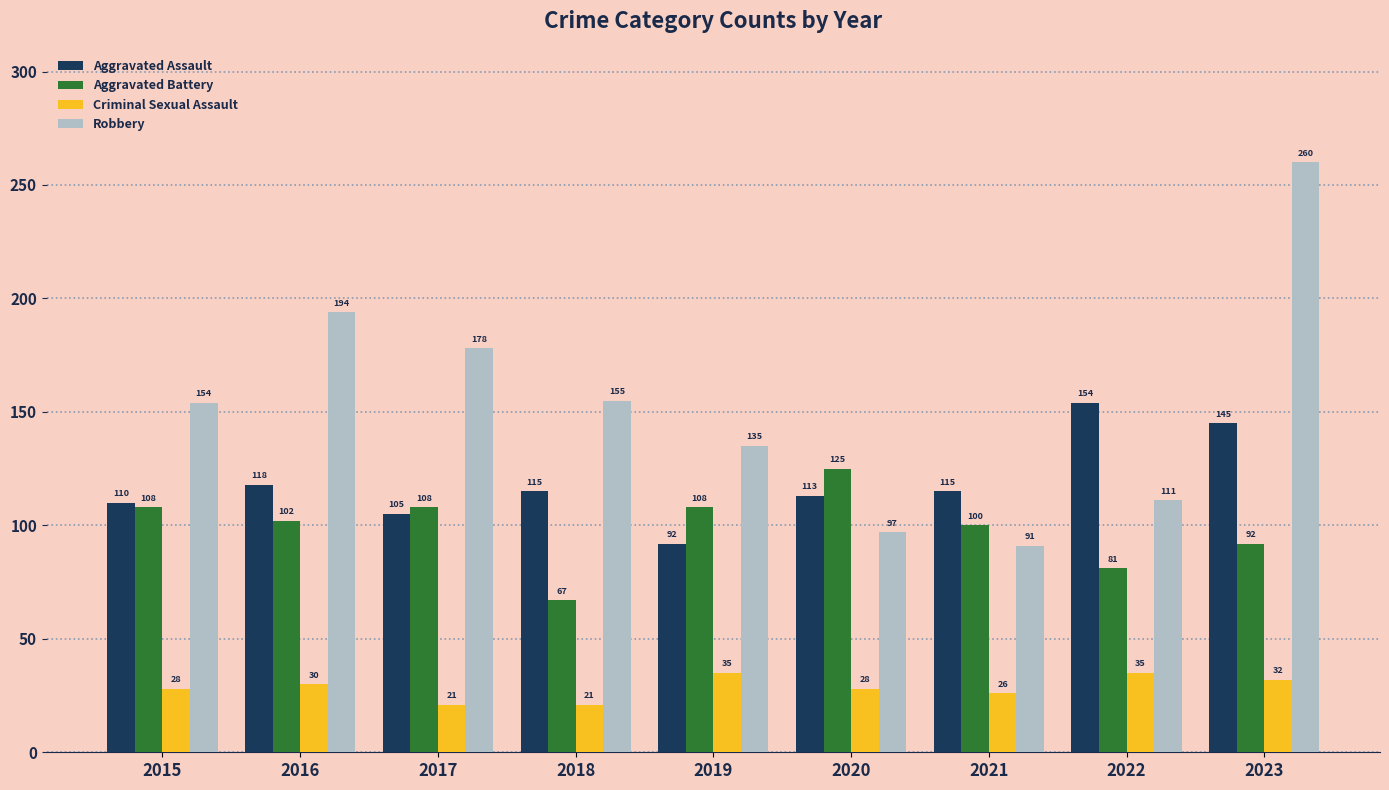

What is the sum of the Aggravated Battery values at 2015 and 2019?

216